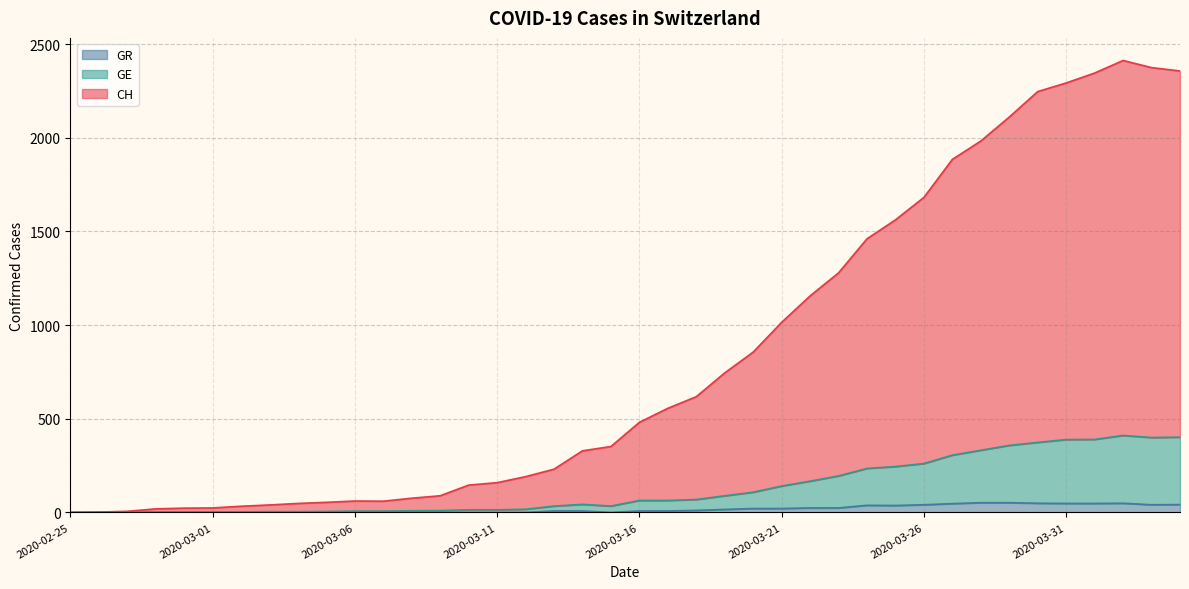

What is the maximum value for GE?

411